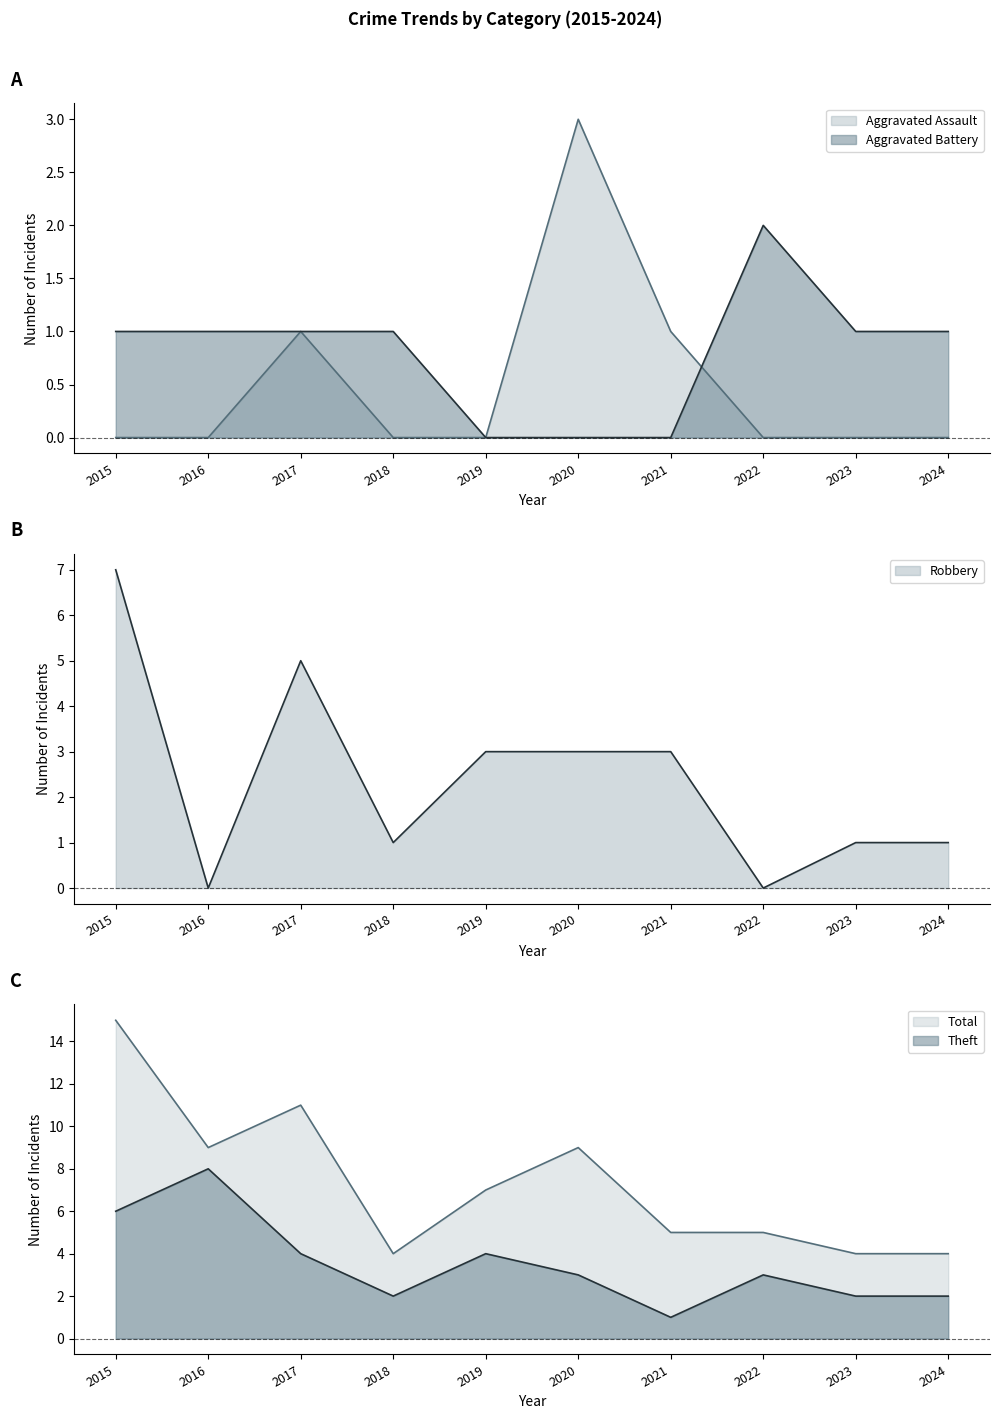

What is the difference between the Robbery values at 2024 and 2021?

2